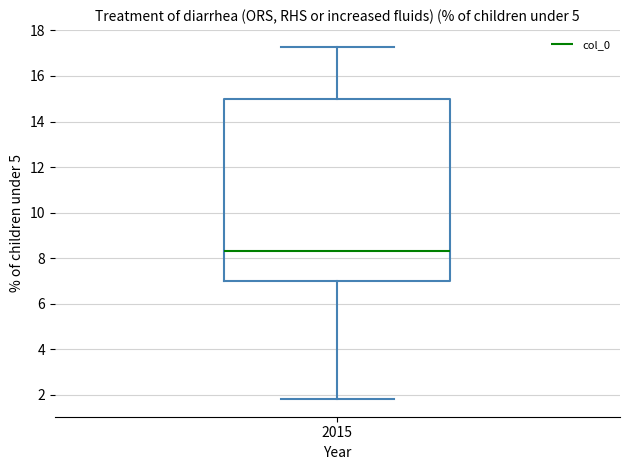

Transcribe this box plot: give where the median line is, the range the box spans, and where the two whiskers end, as read against the y-axis. The values are not printed on the chart, so give them approximately, as read against the axis.

median 8.4, box 7.0 to 15.0, whiskers 1.8 to 17.2